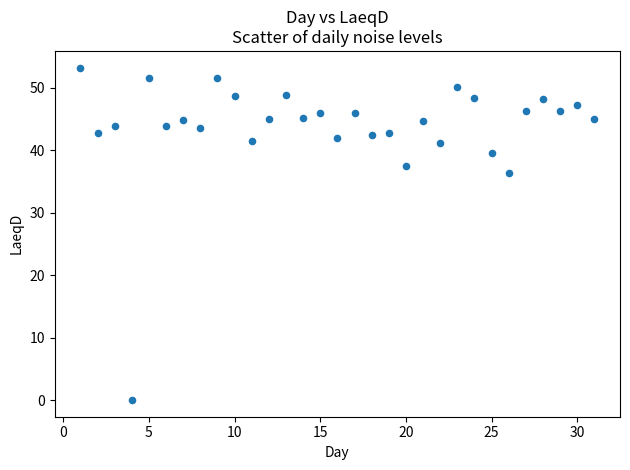

What is the range of Y values (max minus min)?

53.2